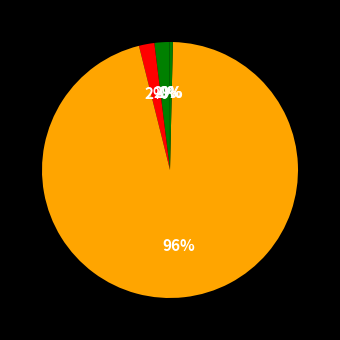

Does any single category account for the majority?

Yes